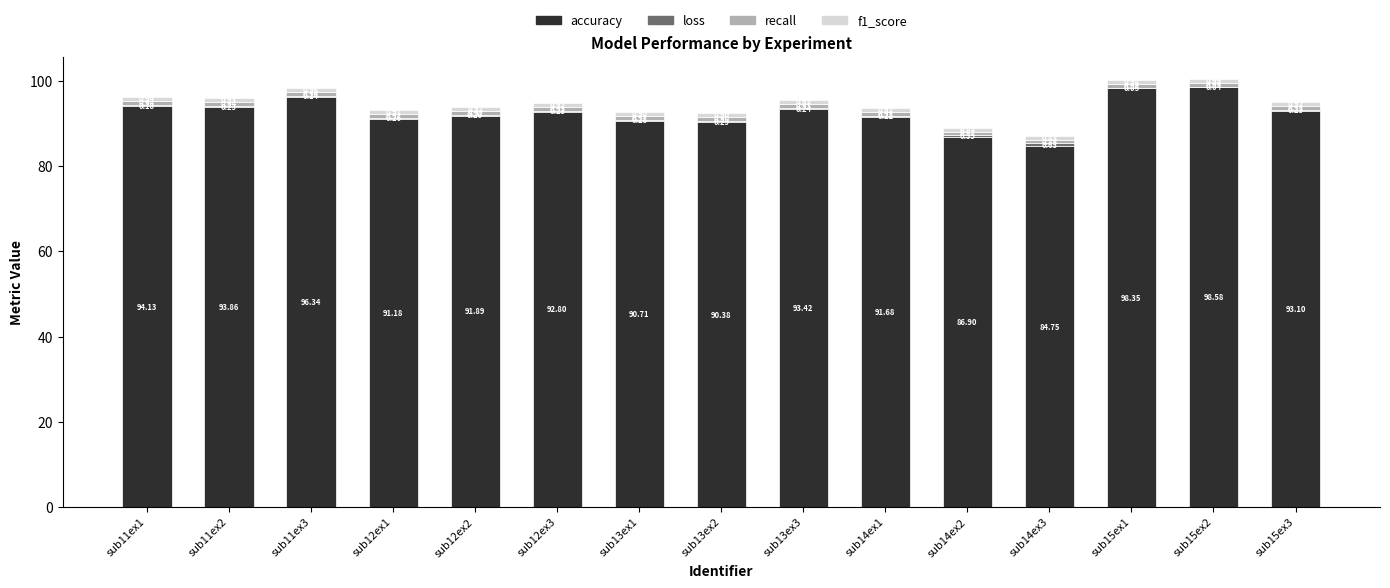

What is the total value across all series at sub15ex3?

95.2